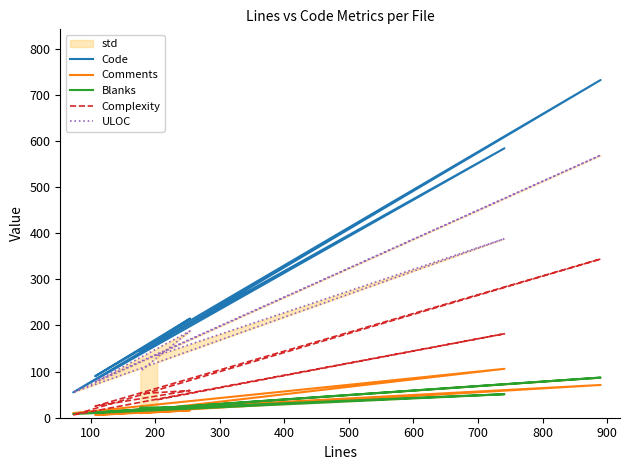

What is the difference between the second highest and second lowest values in the Comments series?

61